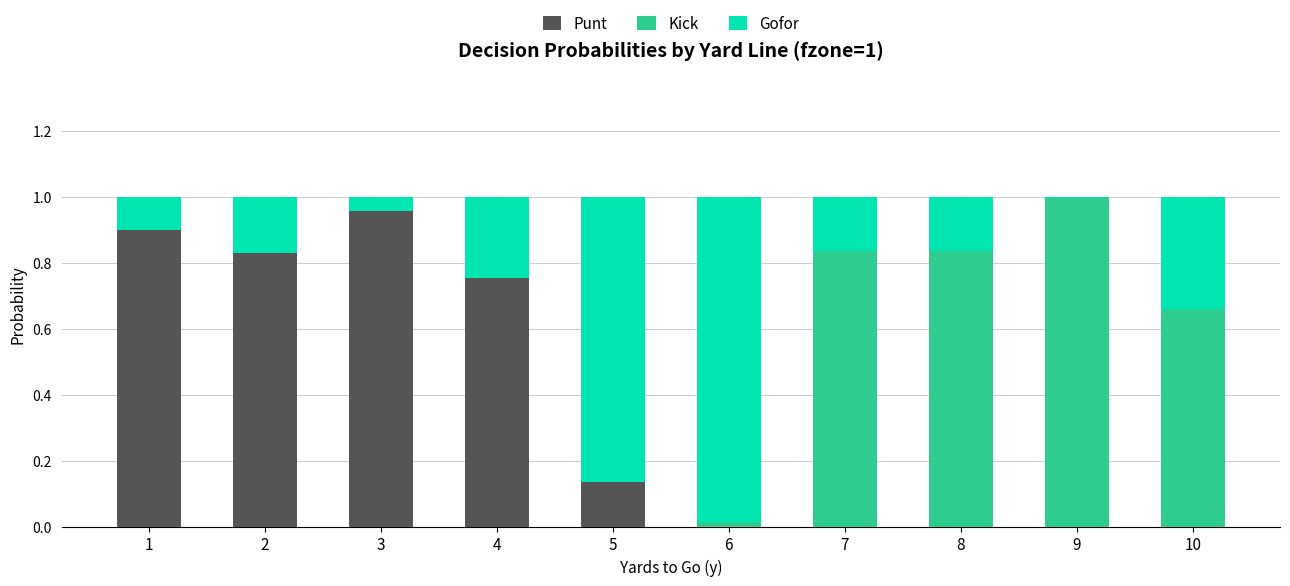

Are the bars grouped side by side (vs. stacked)?

No